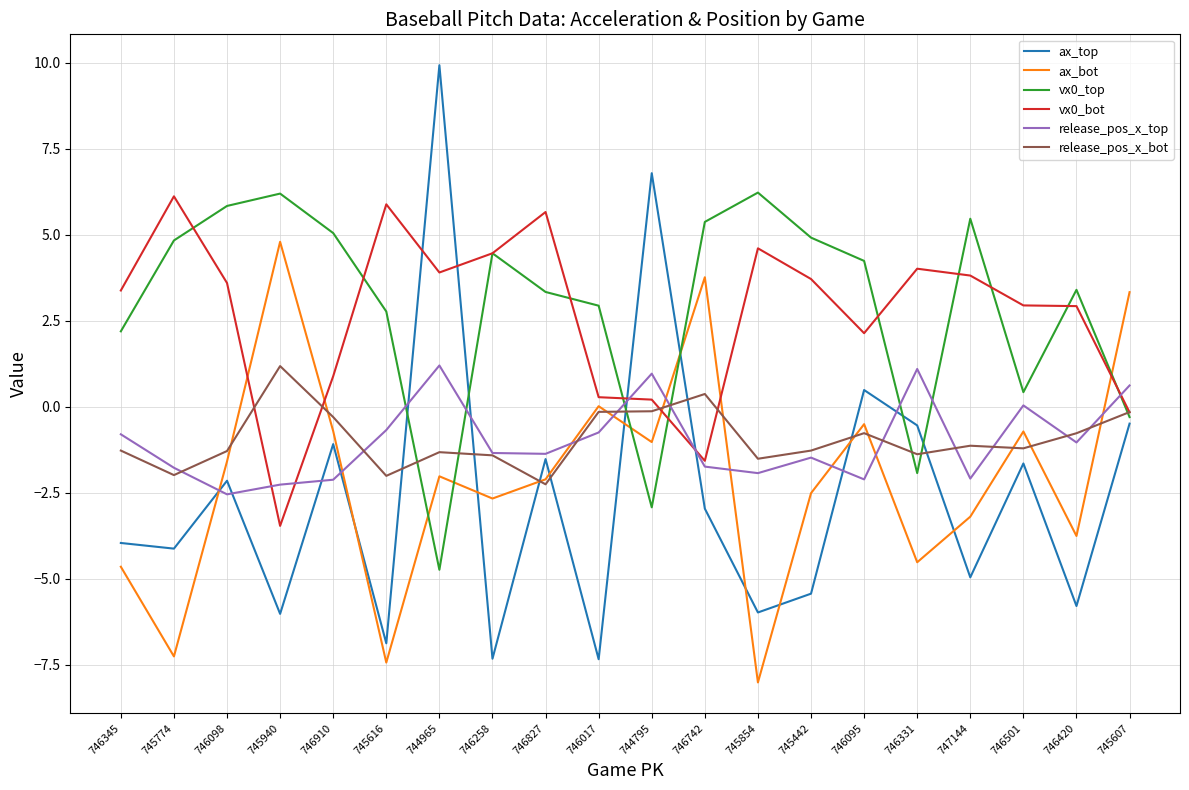

What is the total value across all series at 746098?

1.9